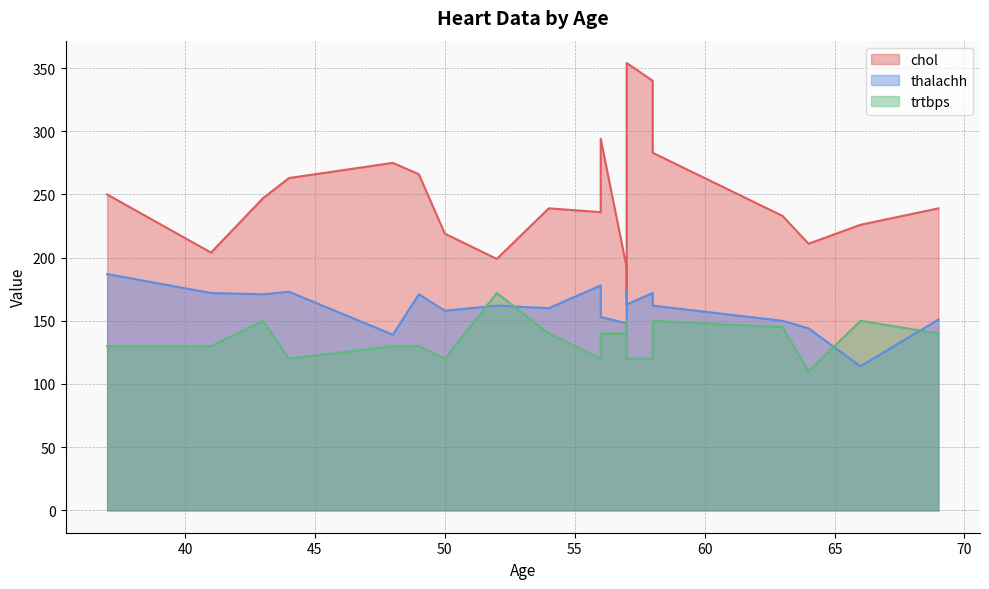

Between 54 and 57, which is larger?

54